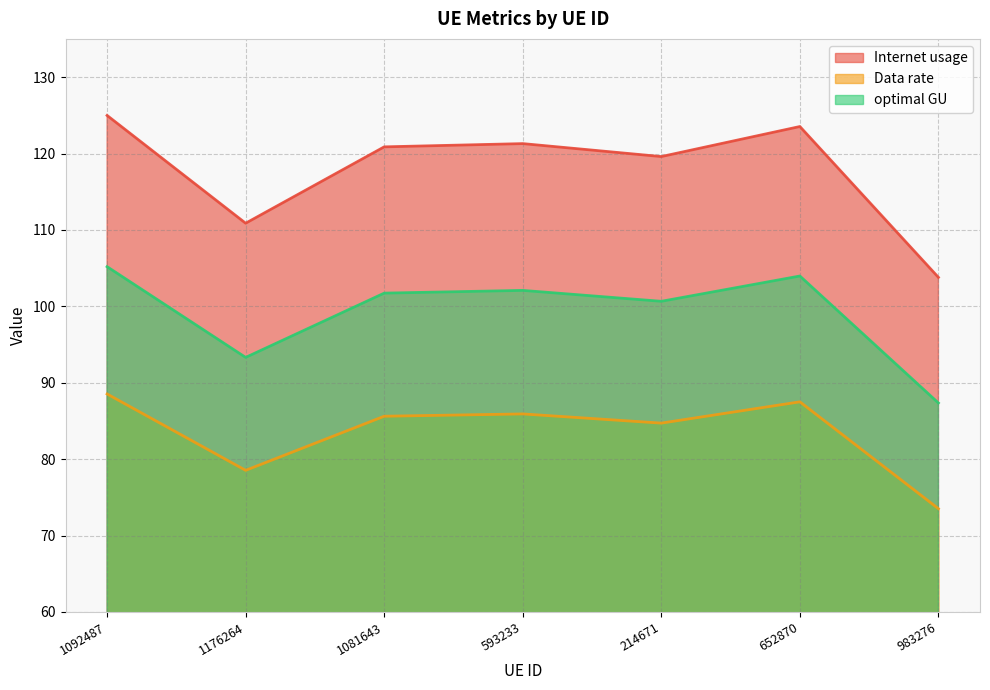

Reading right to left, transcribe all the data shown in this chart.

Internet usage: 983276=103.8	652870=123.5	214671=119.6	593233=121.3	1081643=120.9	1176264=110.9	1092487=125.0
Data rate: 983276=73.5	652870=87.5	214671=84.7	593233=85.9	1081643=85.6	1176264=78.5	1092487=88.5
optimal GU: 983276=87.4	652870=104.0	214671=100.7	593233=102.1	1081643=101.7	1176264=93.3	1092487=105.2